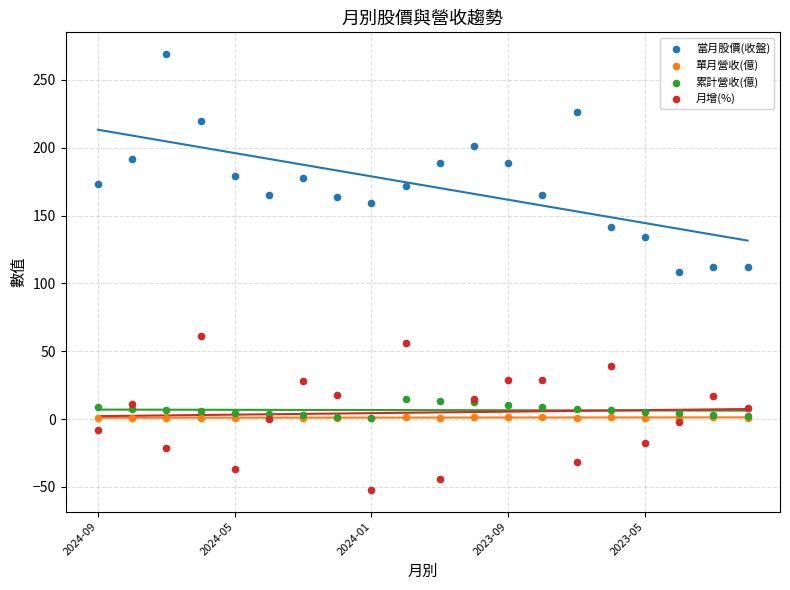

What are all the series names shown in the legend?

當月股價(收盤), 單月營收(億), 累計營收(億), 月增(%)